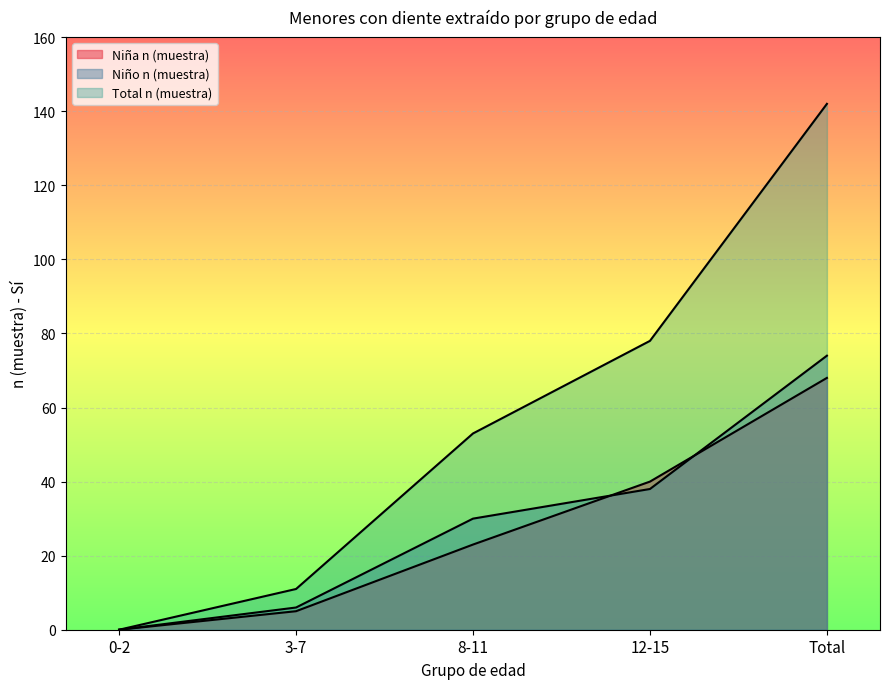

Where does the Total n (muestra) series first go above 53?

12-15